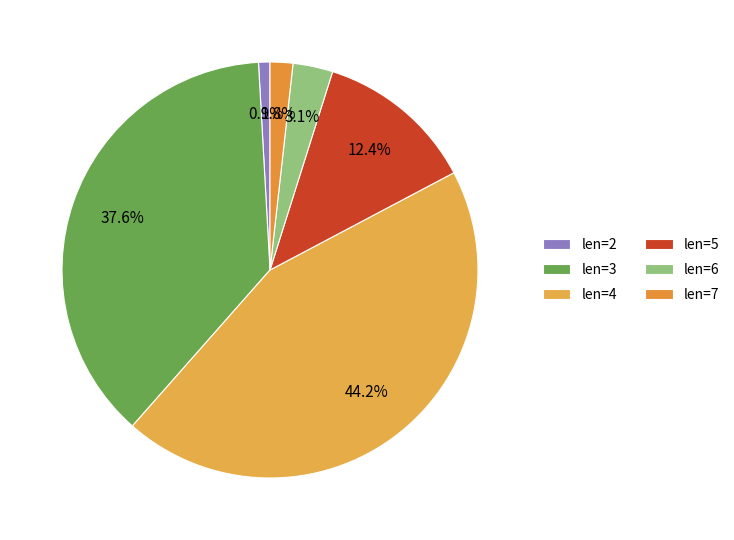

Which category has the biggest portion of the pie?

len=4